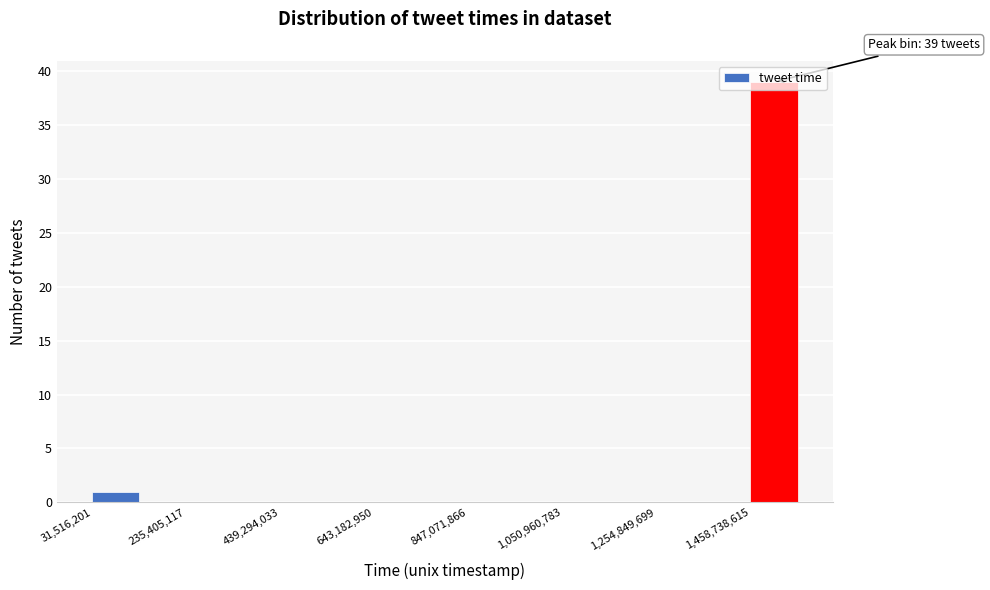

Read against the x-axis, roughly where is the centre of the tallest bar?

1500000000